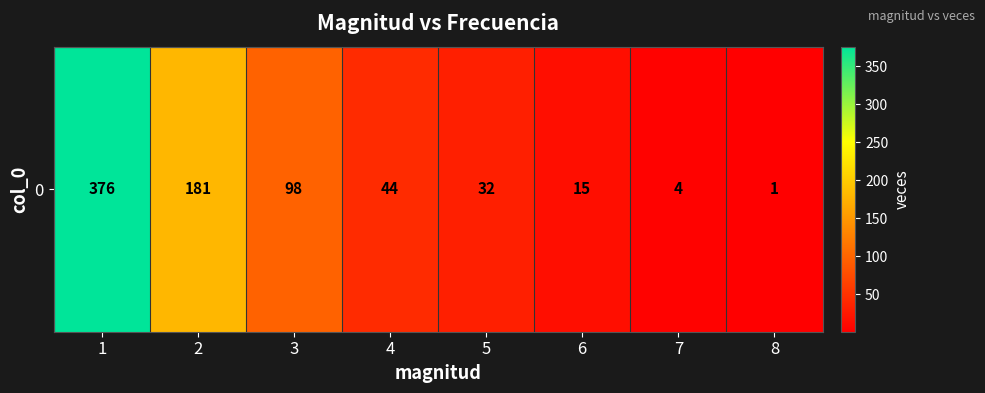

The chart shows a value of 2 at 8. True or false?

False